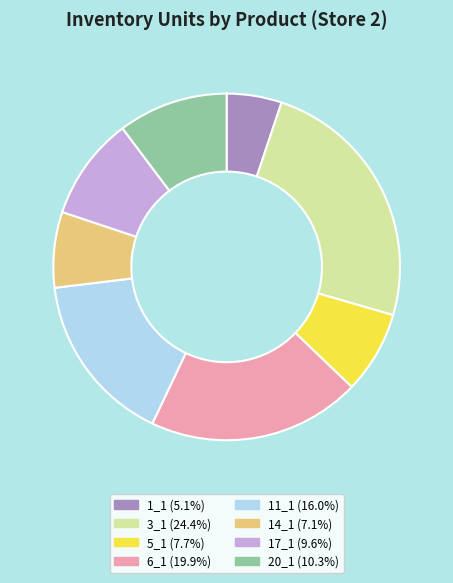

Combined, do 20_1 and 3_1 account for over 50%?

No